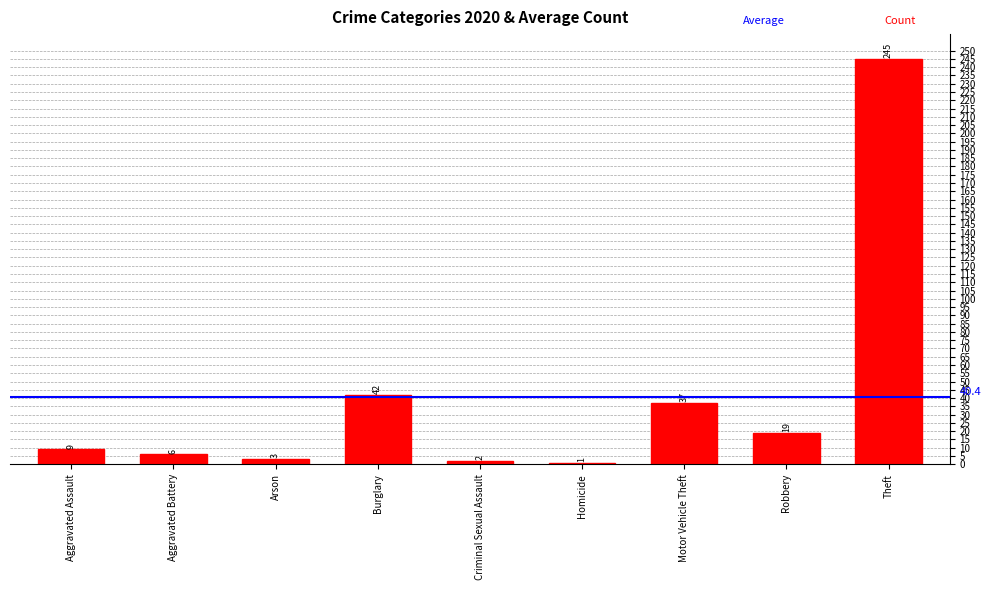

True or false: the data shows 19 at Robbery.

True